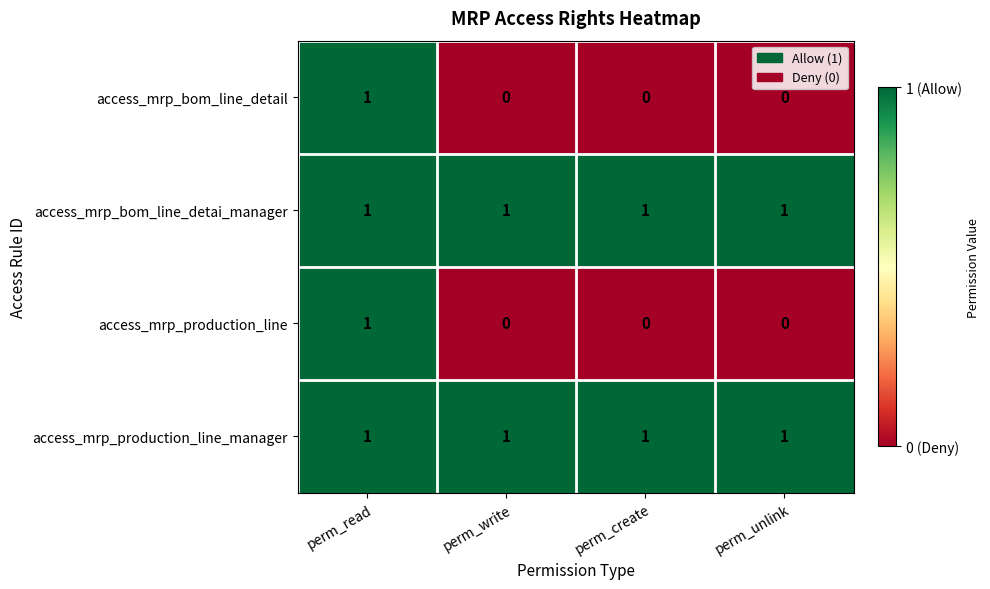

True or false: access_mrp_bom_line_detail has a value of -1 at perm_unlink.

False